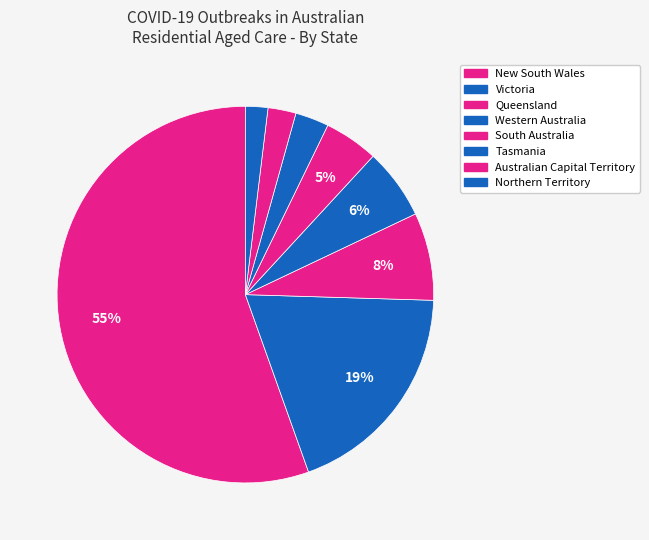

The South Australia slice represents 1% of the pie. True or false?

False